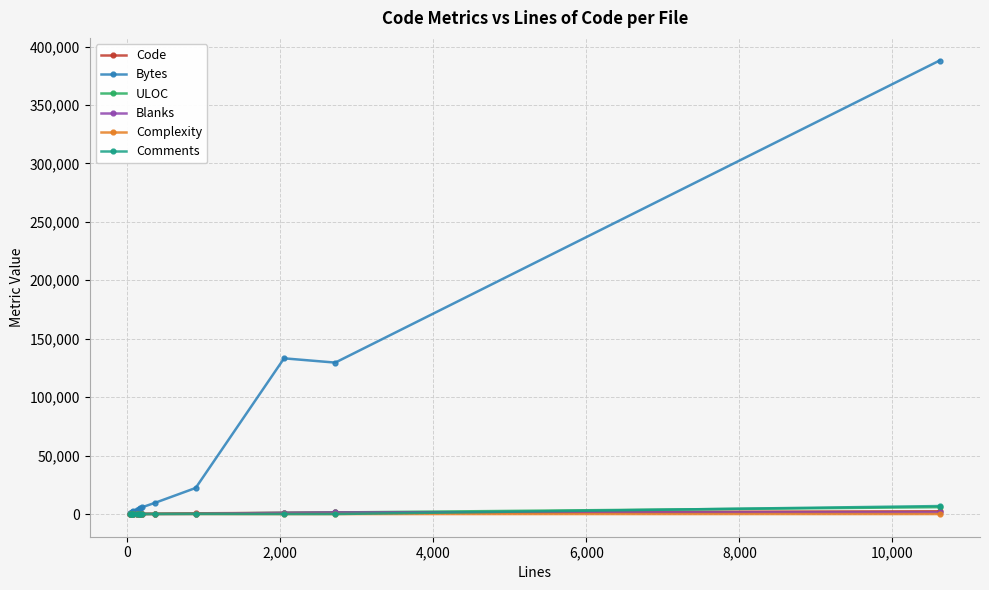

True or false: Complexity has more than 1 points higher than both neighbors.

True